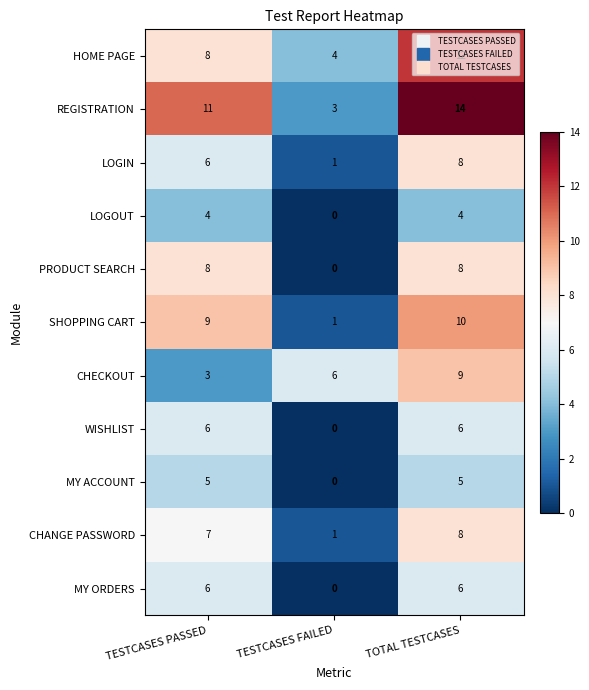

What is the total value across all series at TESTCASES FAILED?

16